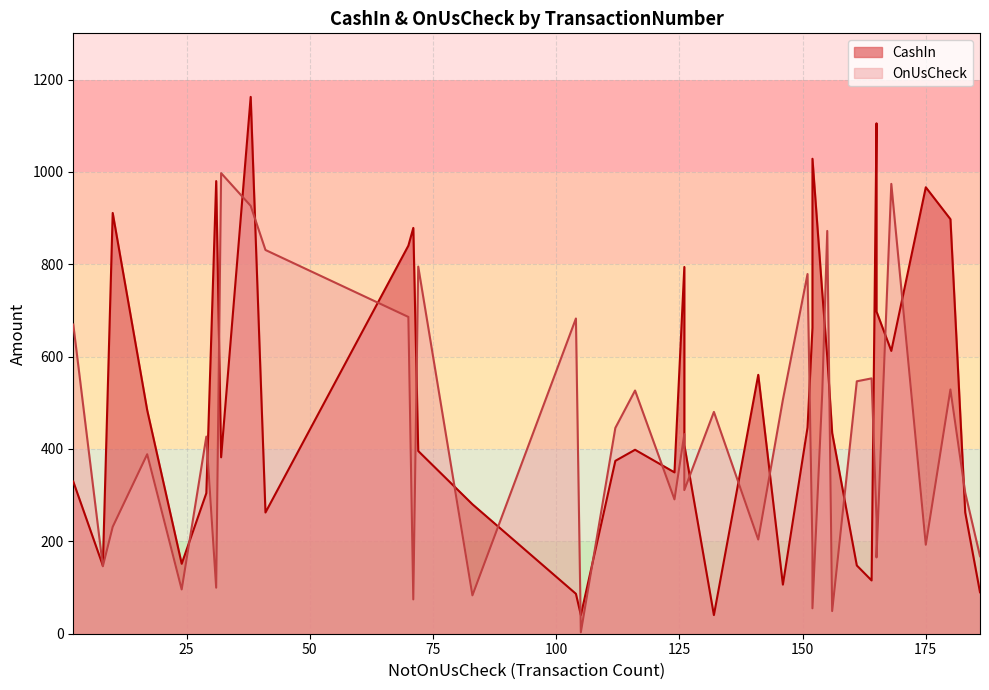

What is the difference between the maximum and second lowest values in the OnUsCheck series?

948.3